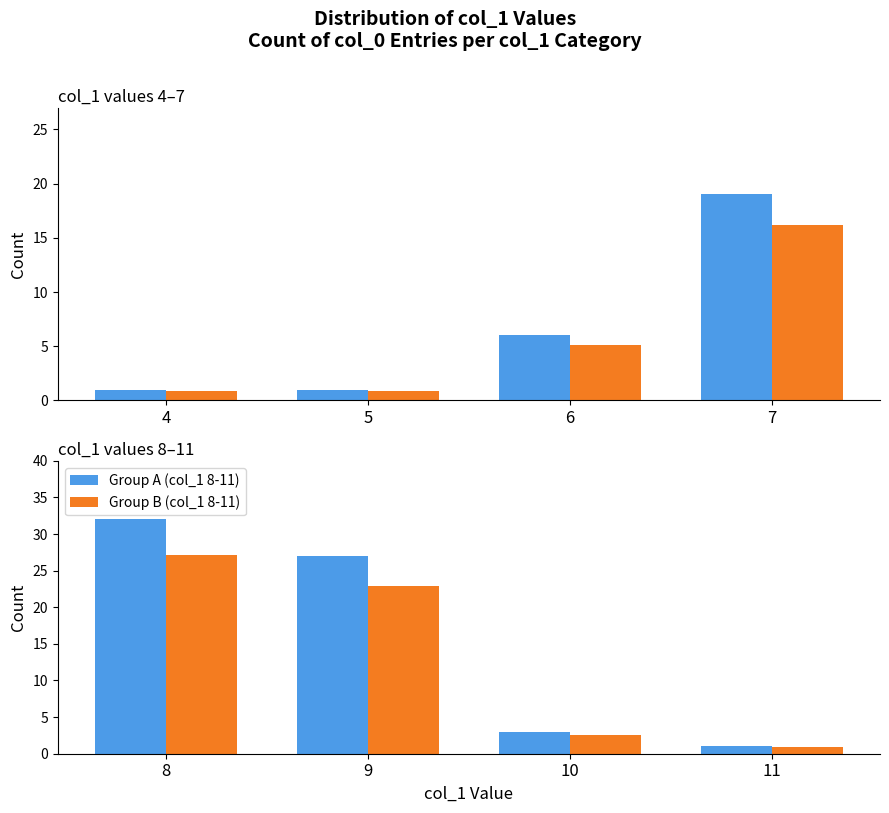

The Group A (col_1 8-11) series shows 11.3 at 8. True or false?

False